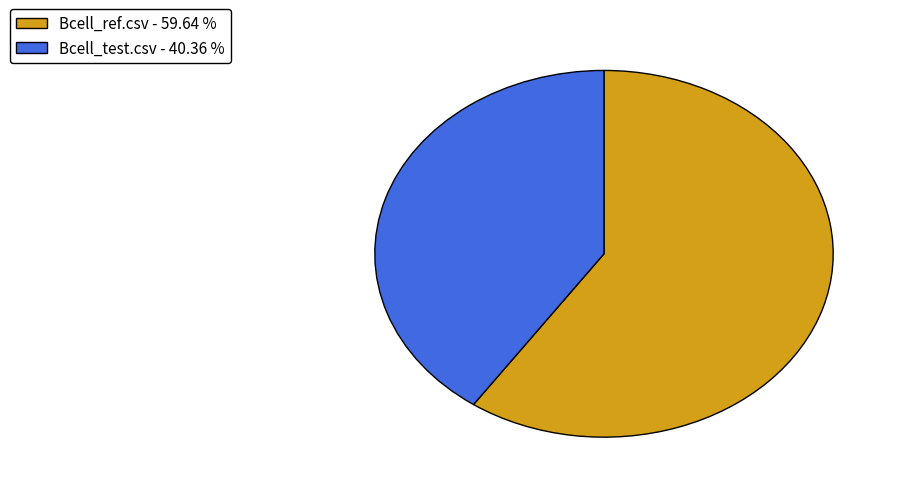

Does any single category account for the majority?

Yes